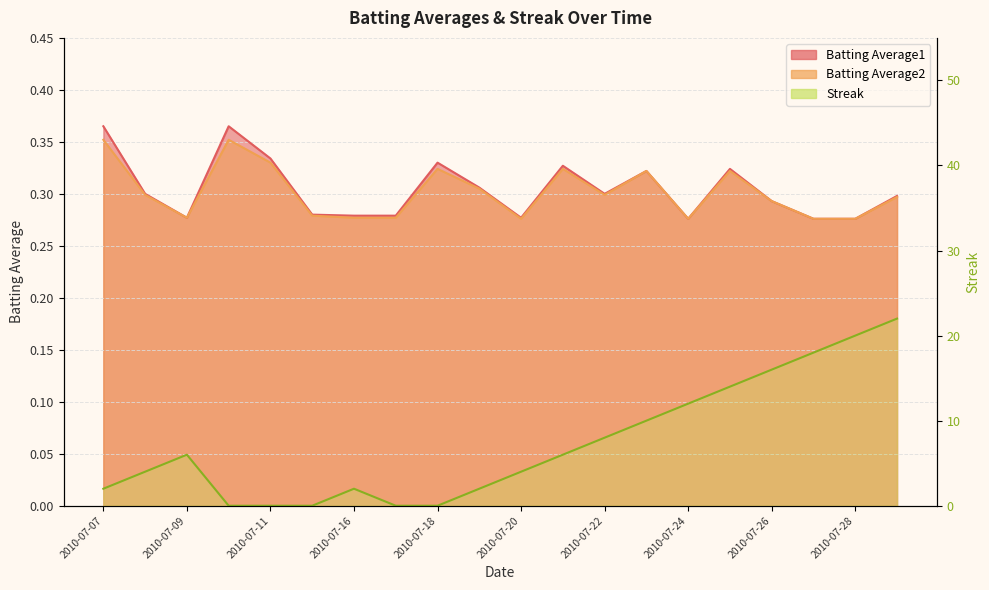

Between 2010-07-11 and 2010-07-26, which is larger?

2010-07-11